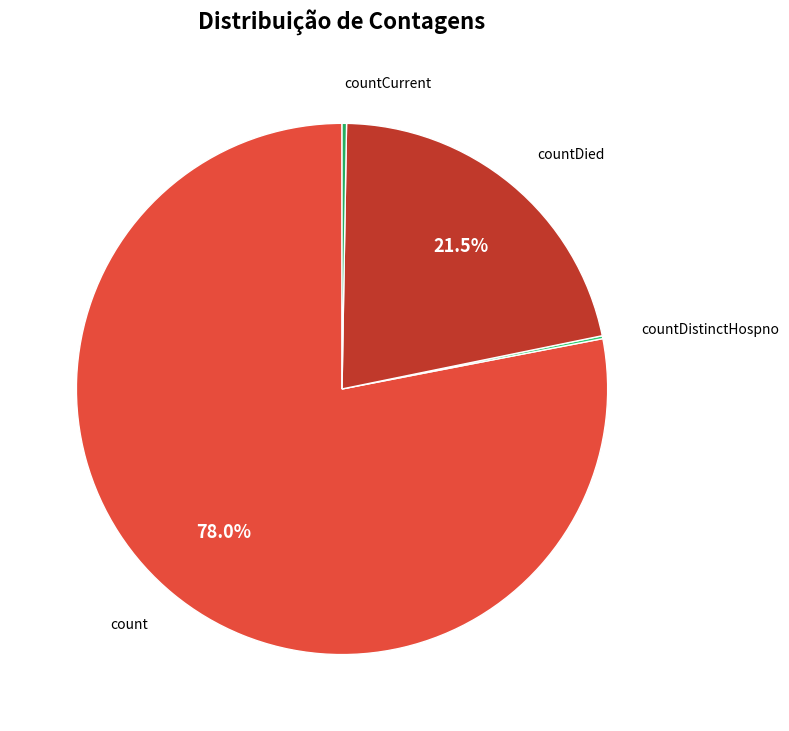

What is the ratio of the value at count to the value at countDied?

3.6